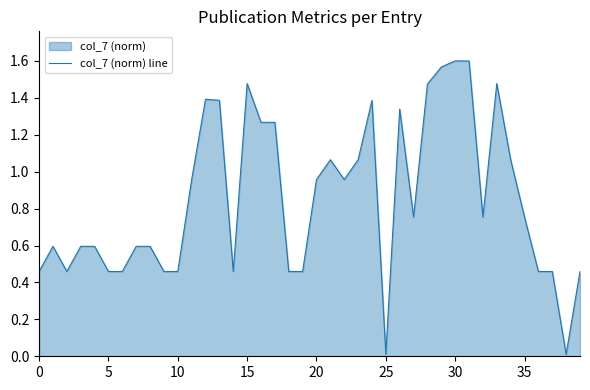

What is the value of the 23rd point from the left?

1.0